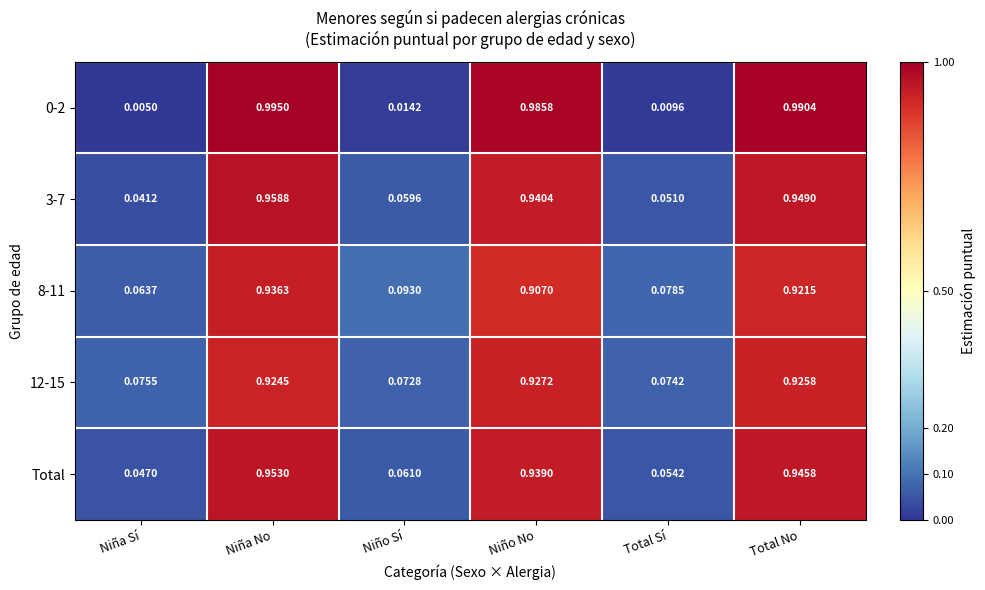

At which category is the sum across all series the highest?

Niña No